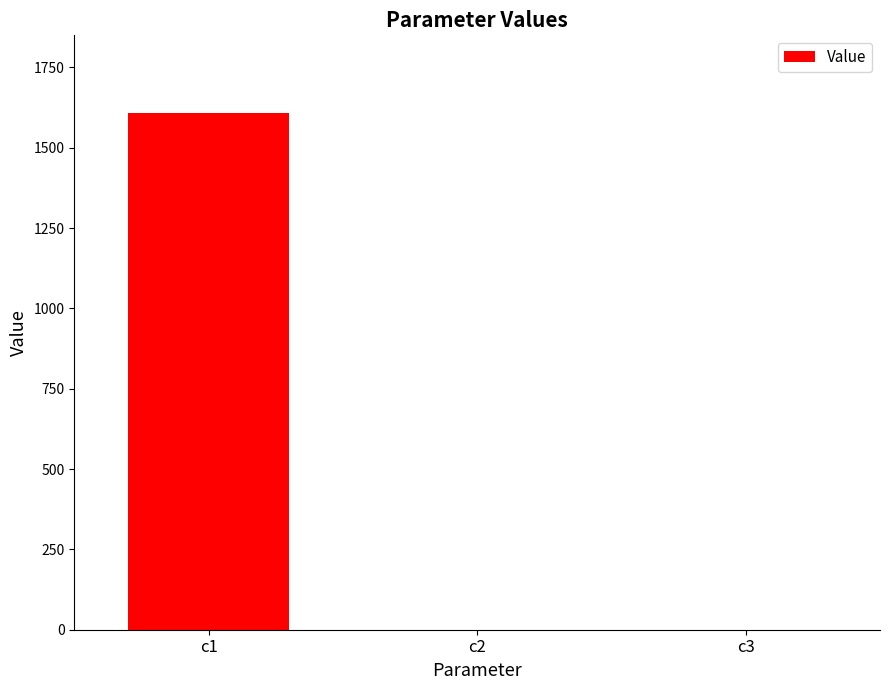

What is the maximum value shown in the chart?

1608.7